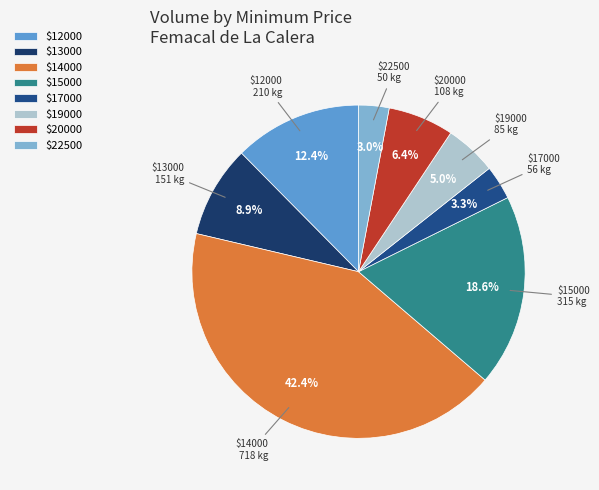

How much of the chart is everything except $15000?

81.4%